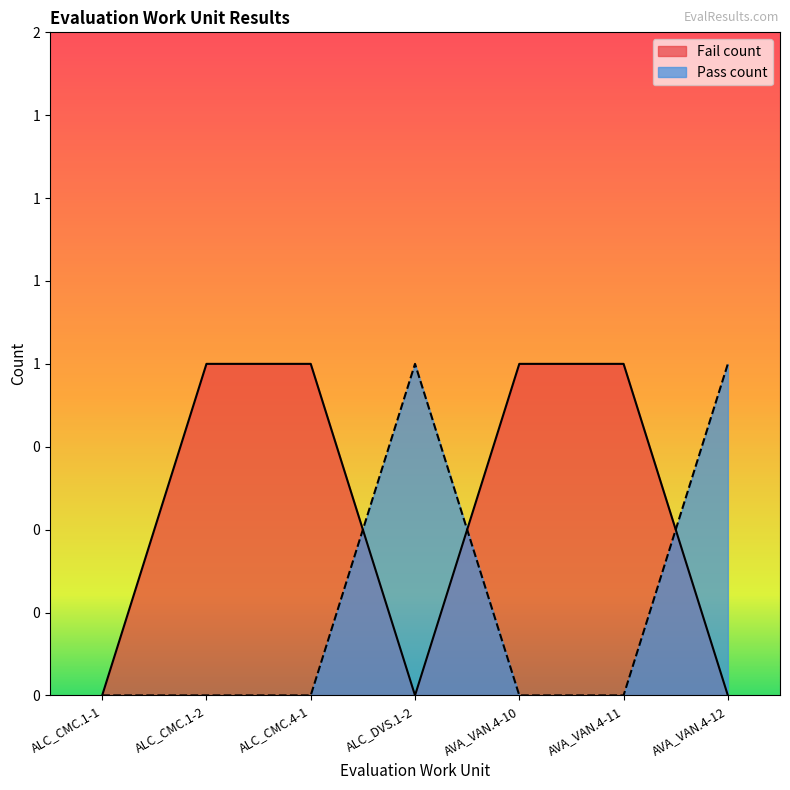

Which series has the largest total across all categories?

Fail count